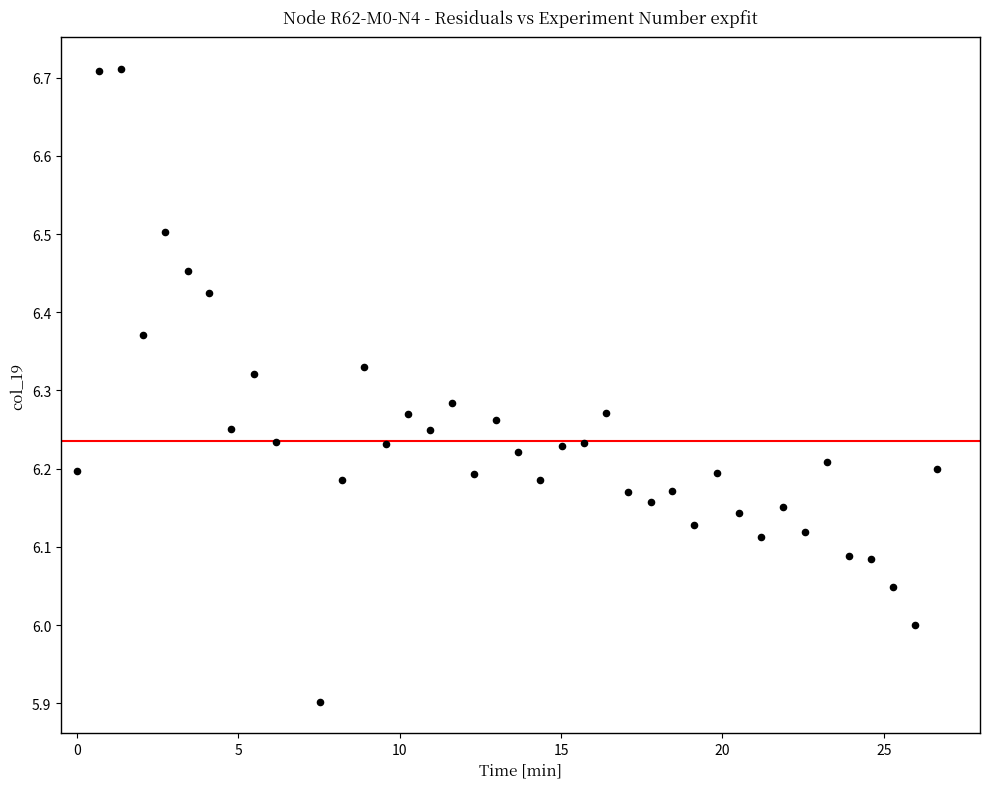

What is the range of X values (max minus min)?

26.6